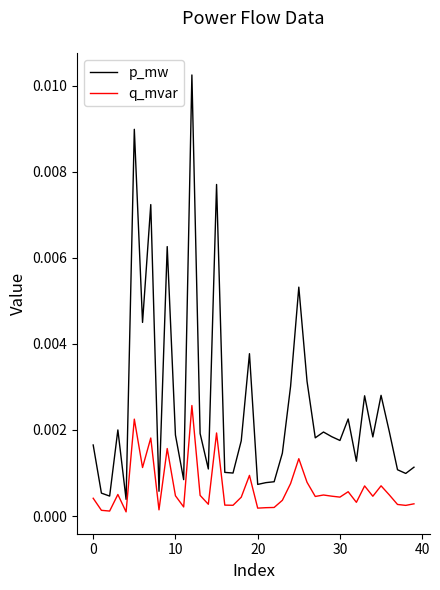

True or false: p_mw has more than 2 interior local peaks.

True